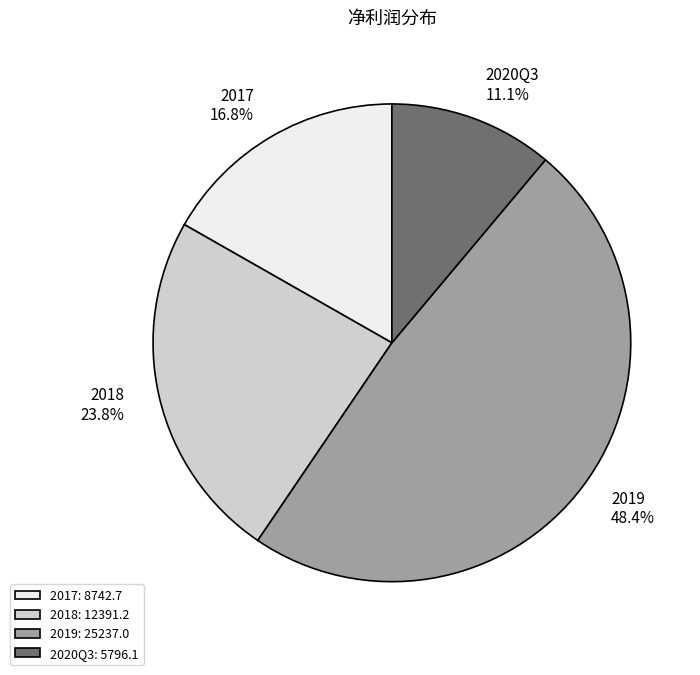

Which slice is the largest?

2019